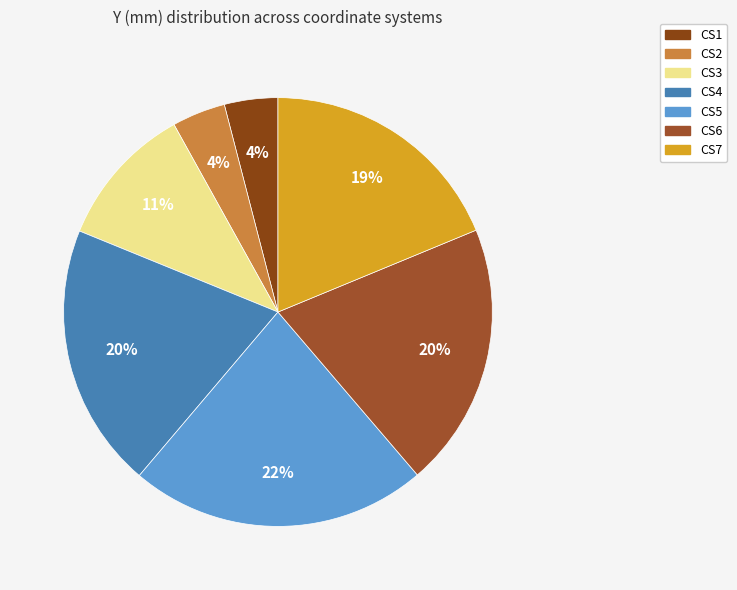

Which category has the smallest portion of the pie?

CS1